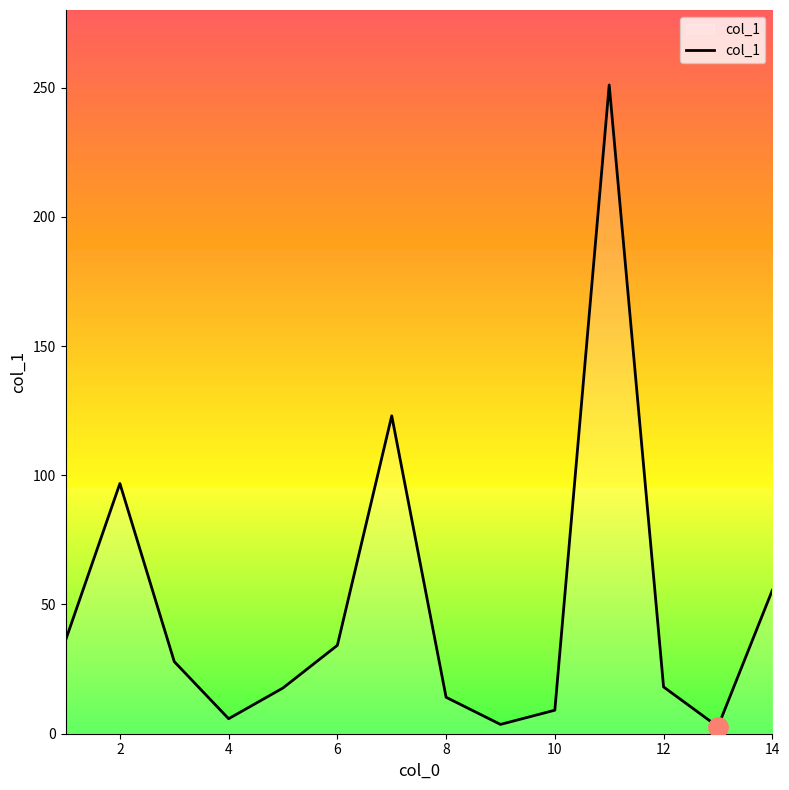

Does the chart have visible grid lines?

No